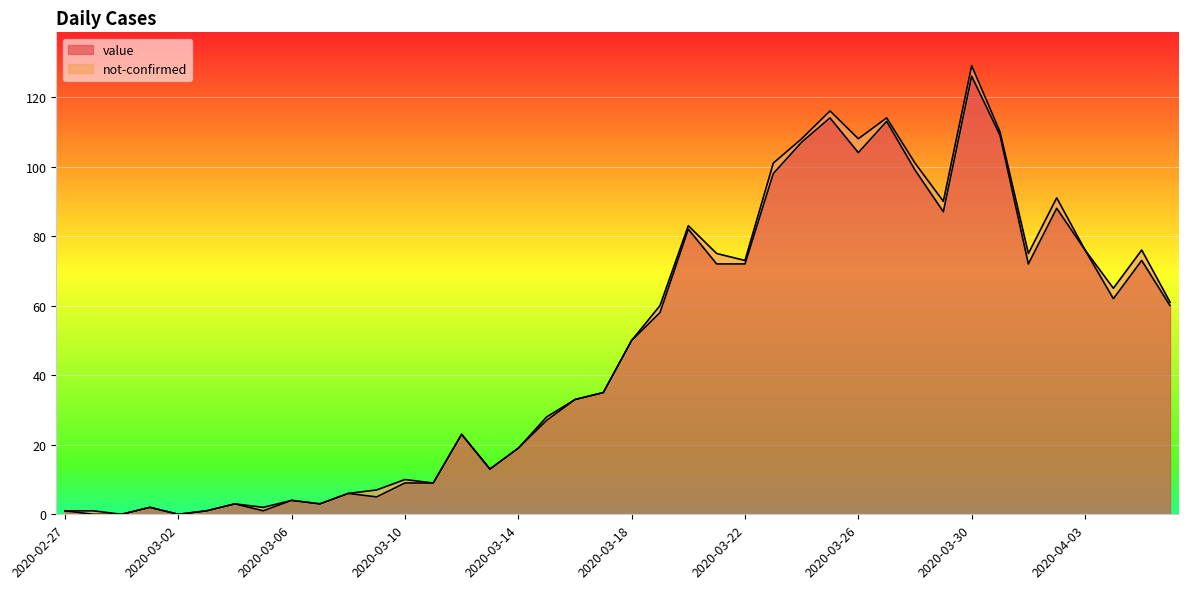

What is the label of the 9th point from the left?

2020-03-06